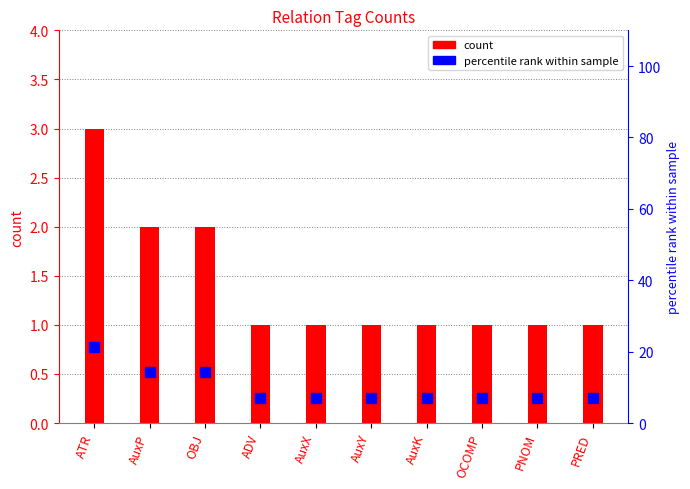

Between AuxP and ADV, which is larger?

AuxP